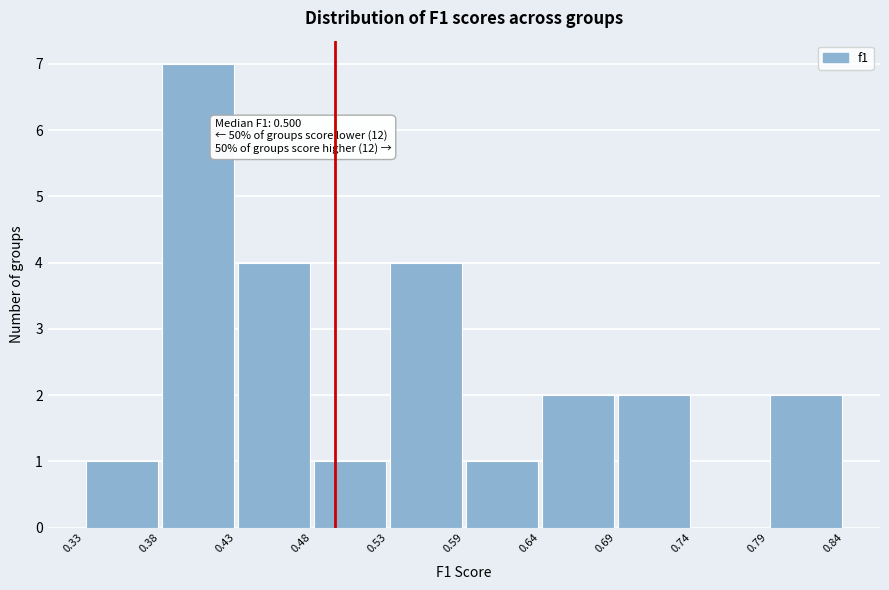

Which range on the x-axis has the tallest bar?

0.38 to 0.43